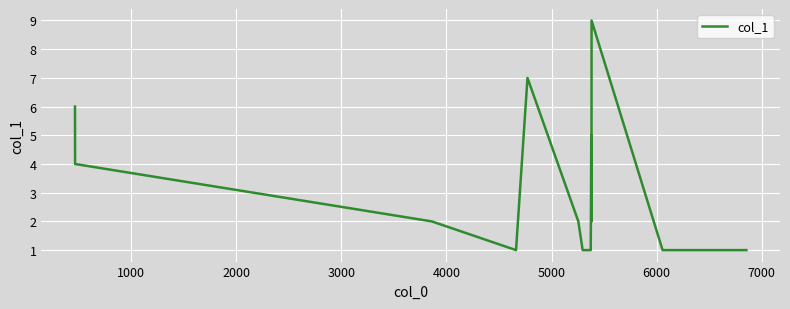

What is the difference between the maximum and minimum values?

8